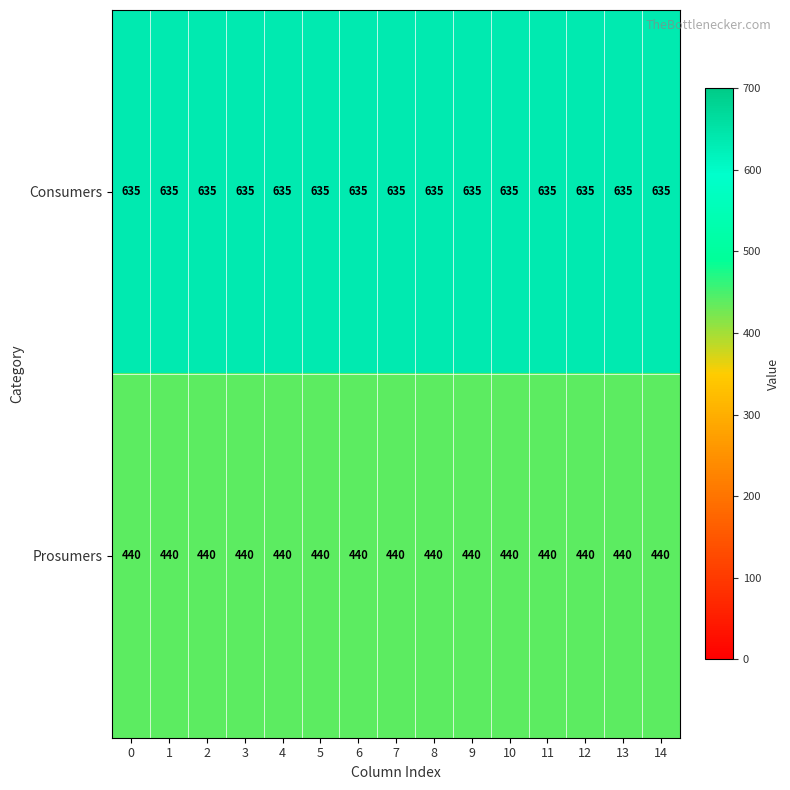

What value does the Prosumers series have at 0?

440